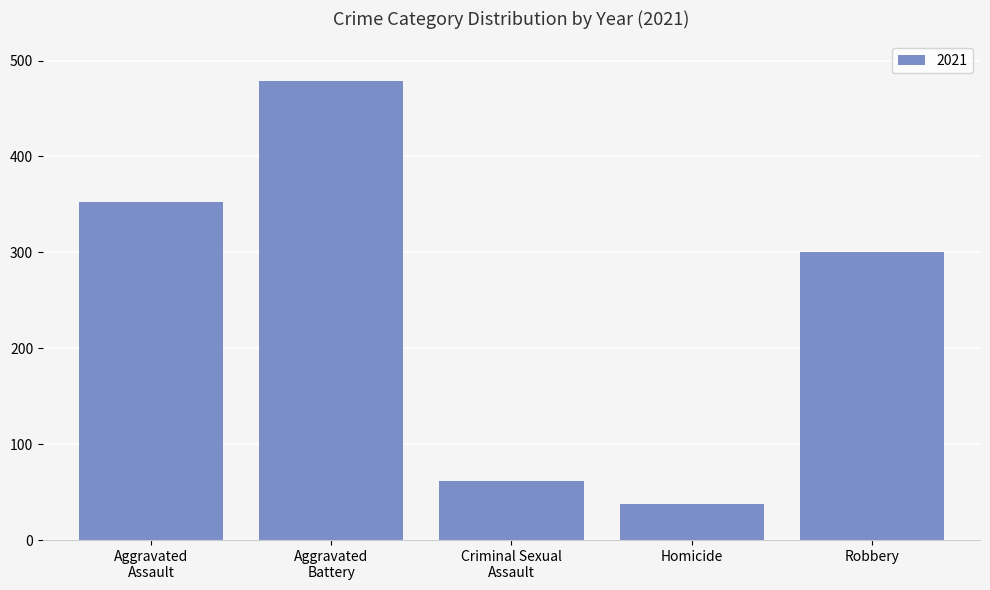

The value at Robbery is 300. True or false?

True